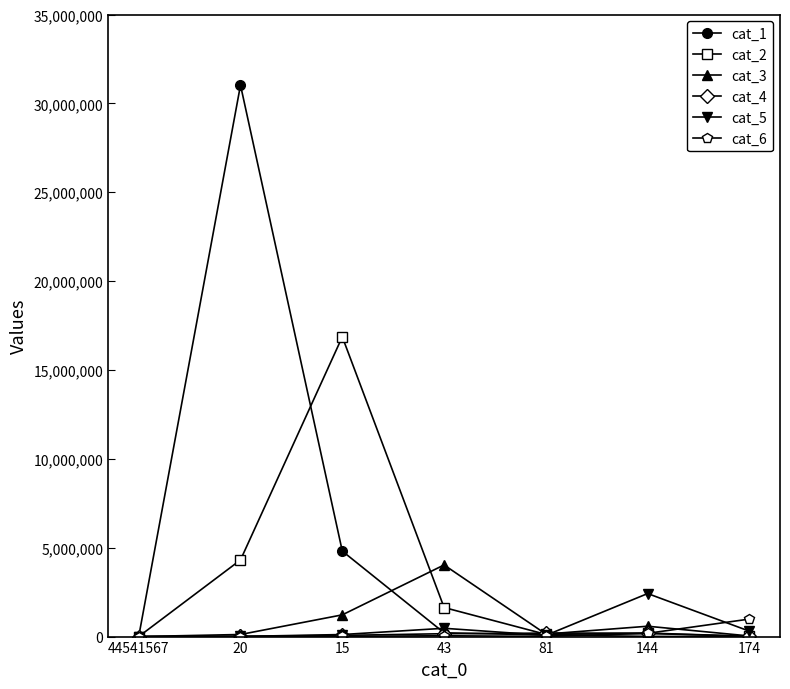

How many categories are shown in the chart?

7